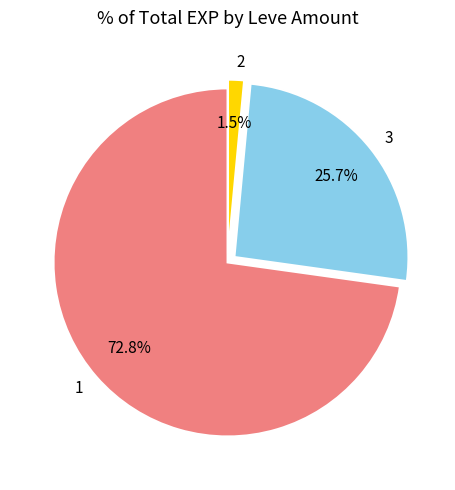

What is the largest slice in the pie chart?

1